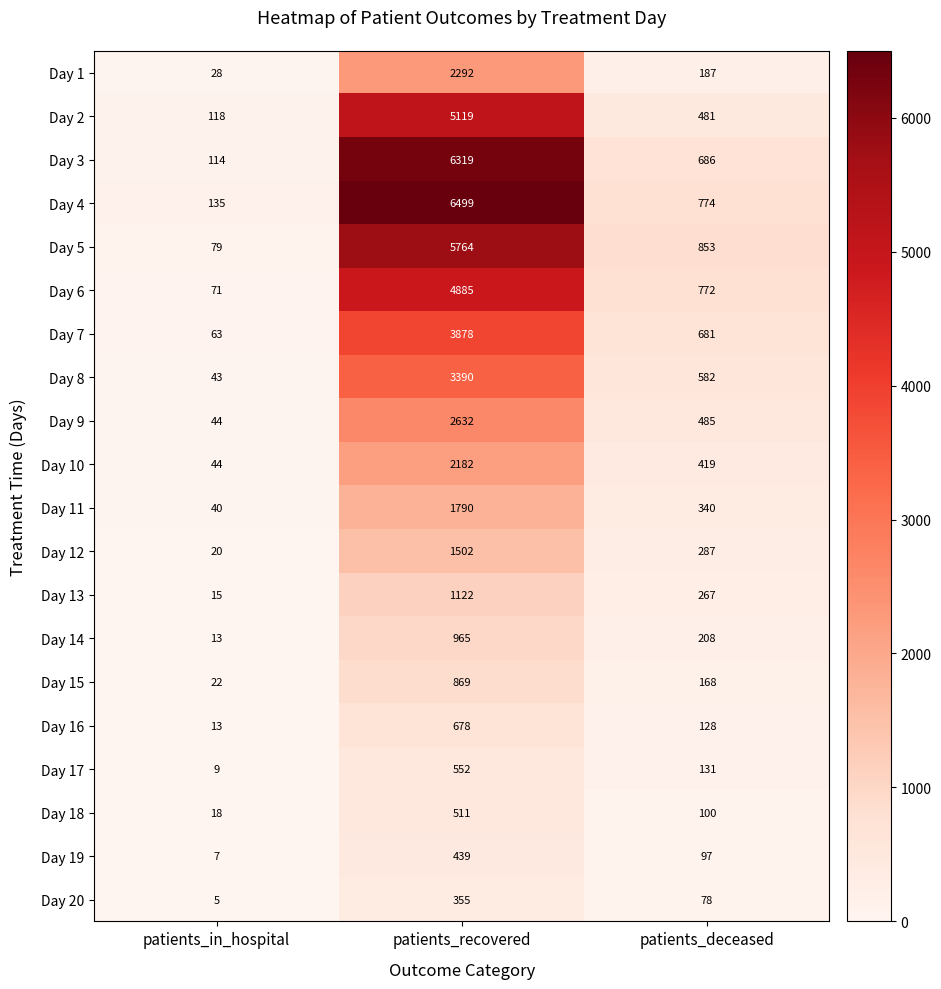

Which series changed the most between patients_recovered and patients_deceased?

Day 4